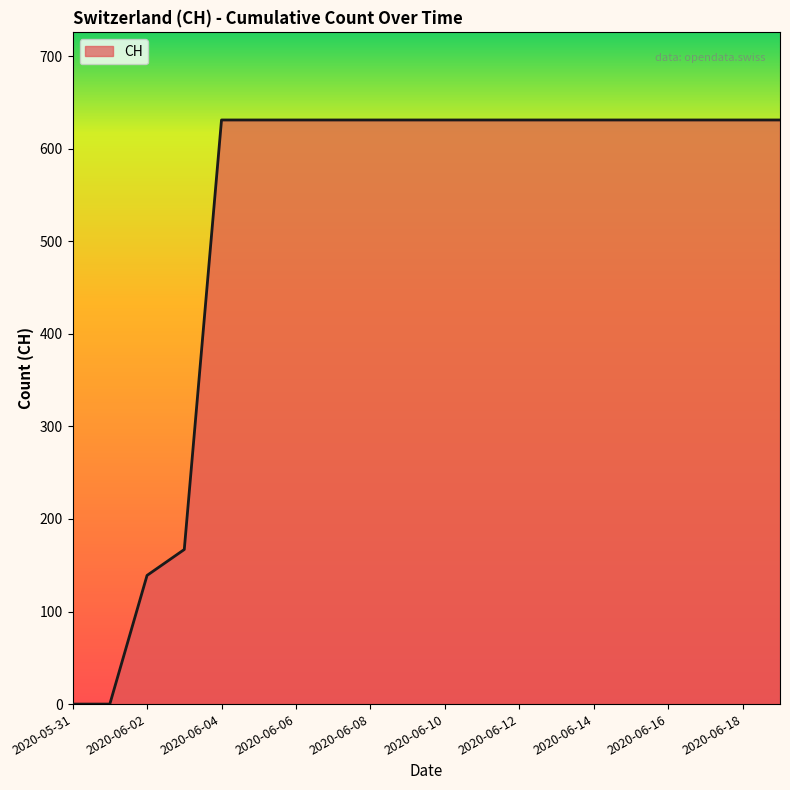

What is the difference between the maximum and minimum values?

631